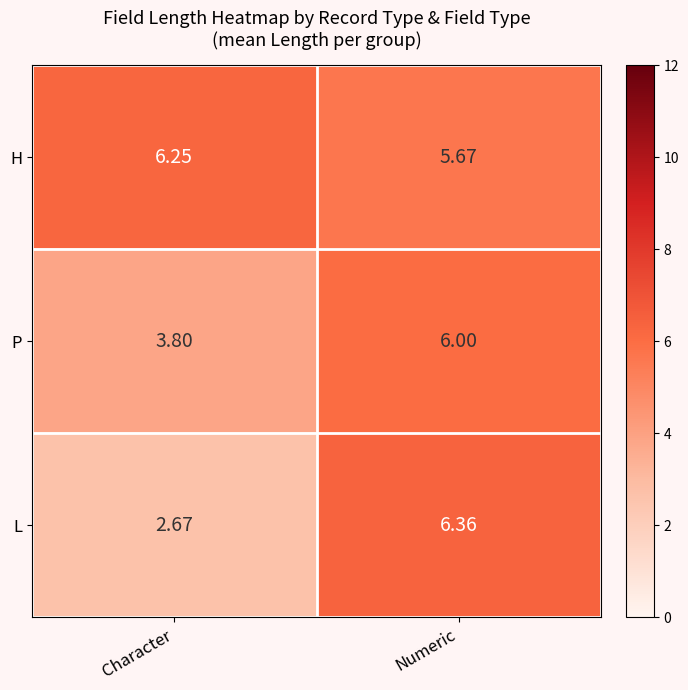

At which label does L first exceed 6?

Numeric